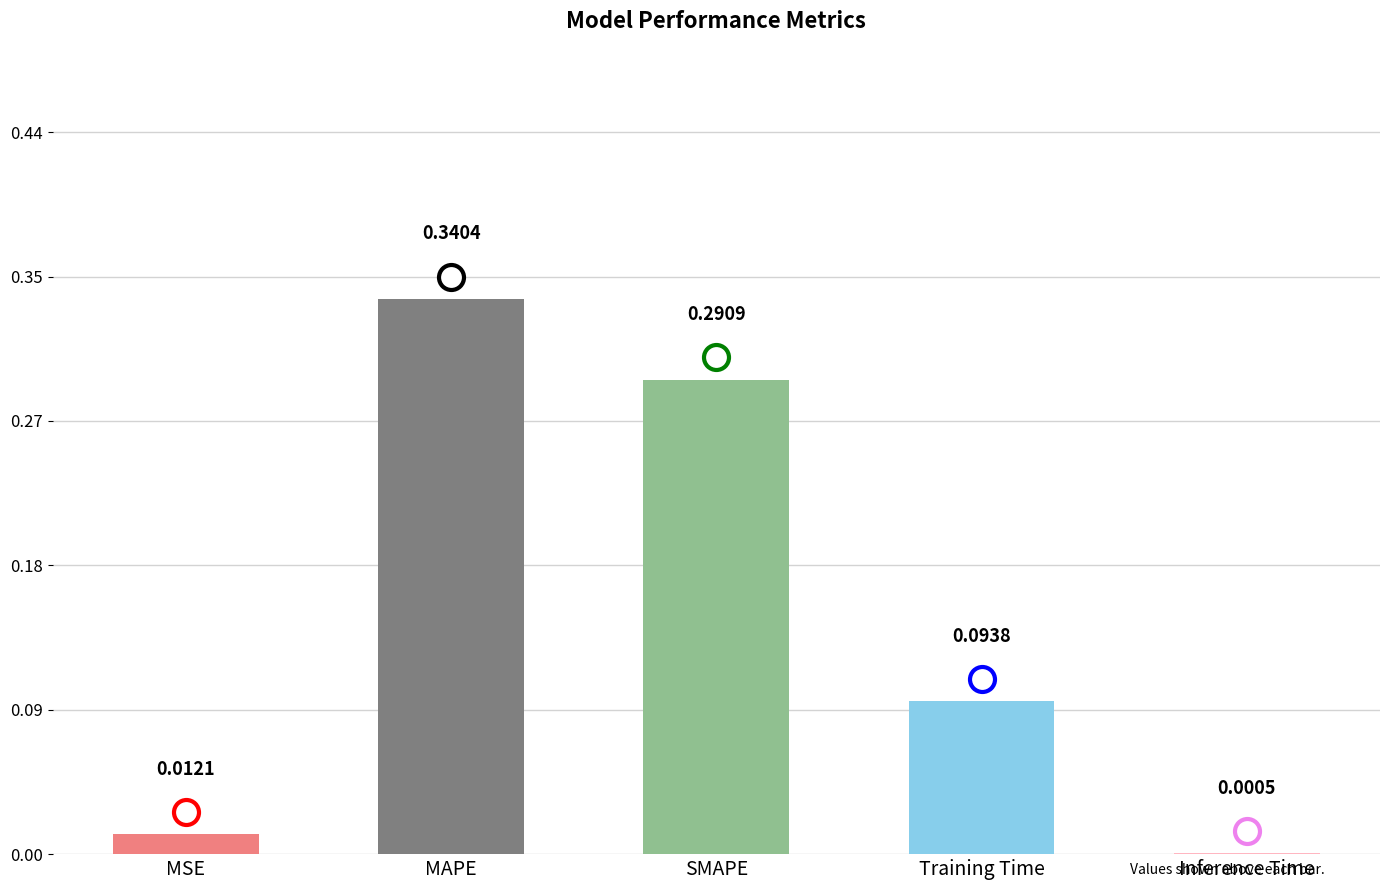

The value at SMAPE is 0.1. True or false?

False